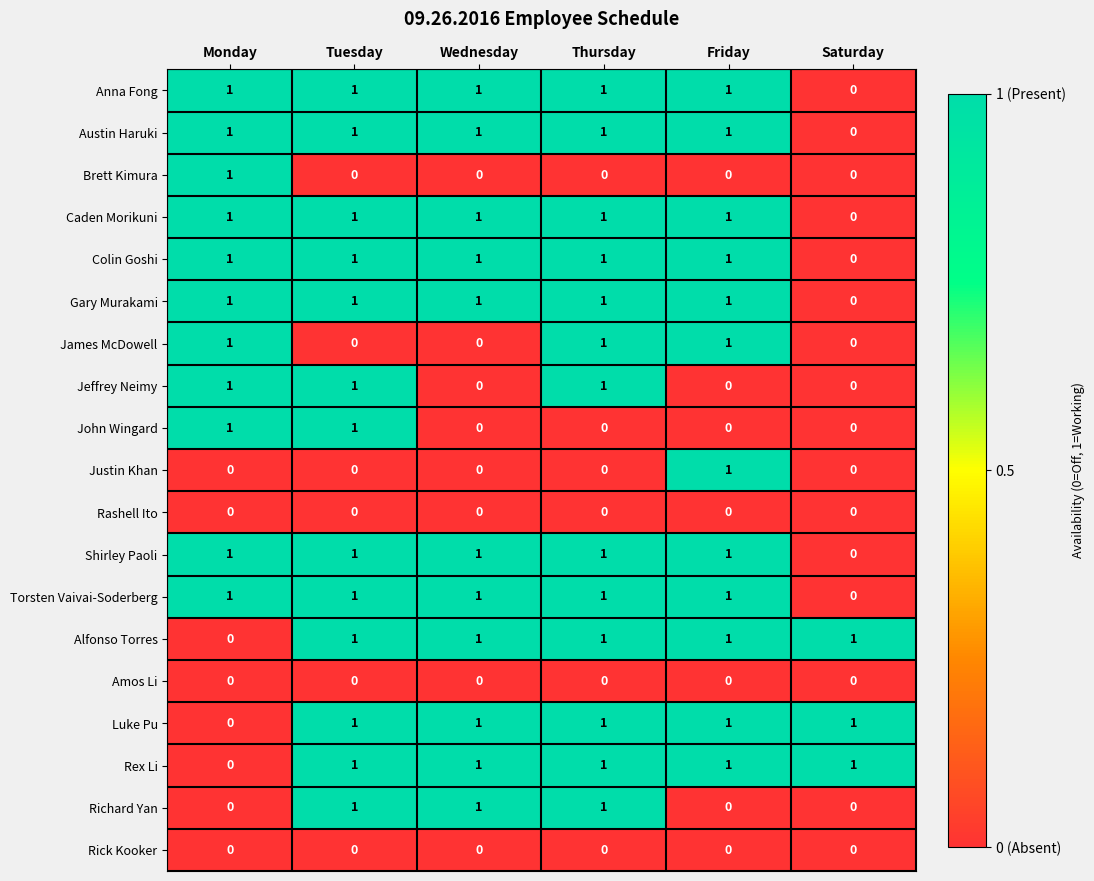

At how many categories does at least one series exceed 0?

6